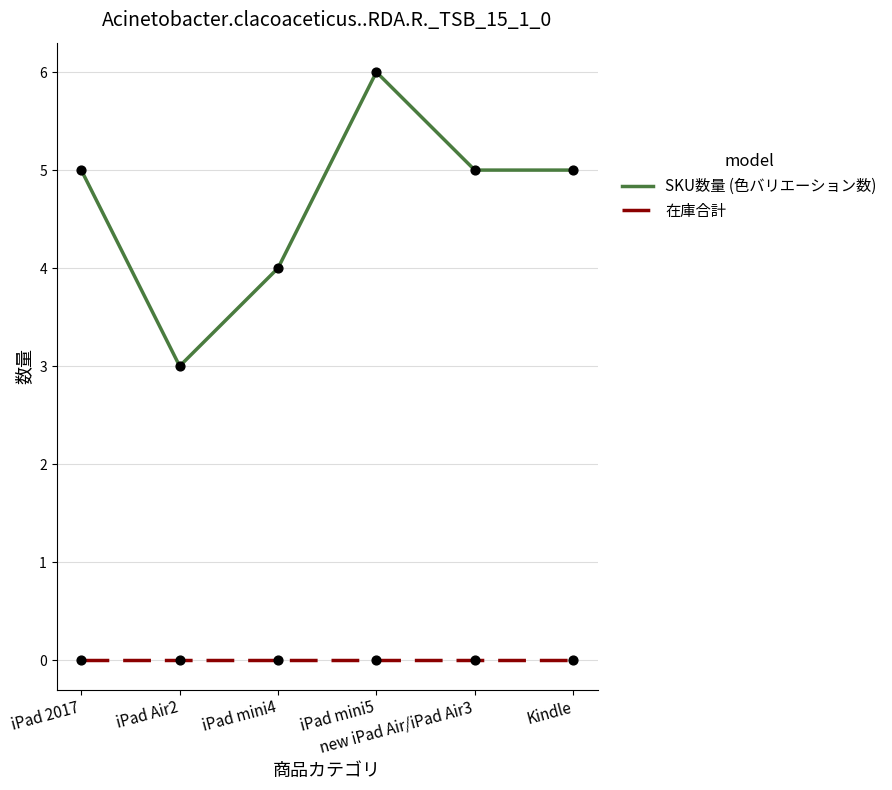

Which series has the widest spread of values?

SKU数量 (色バリエーション数)